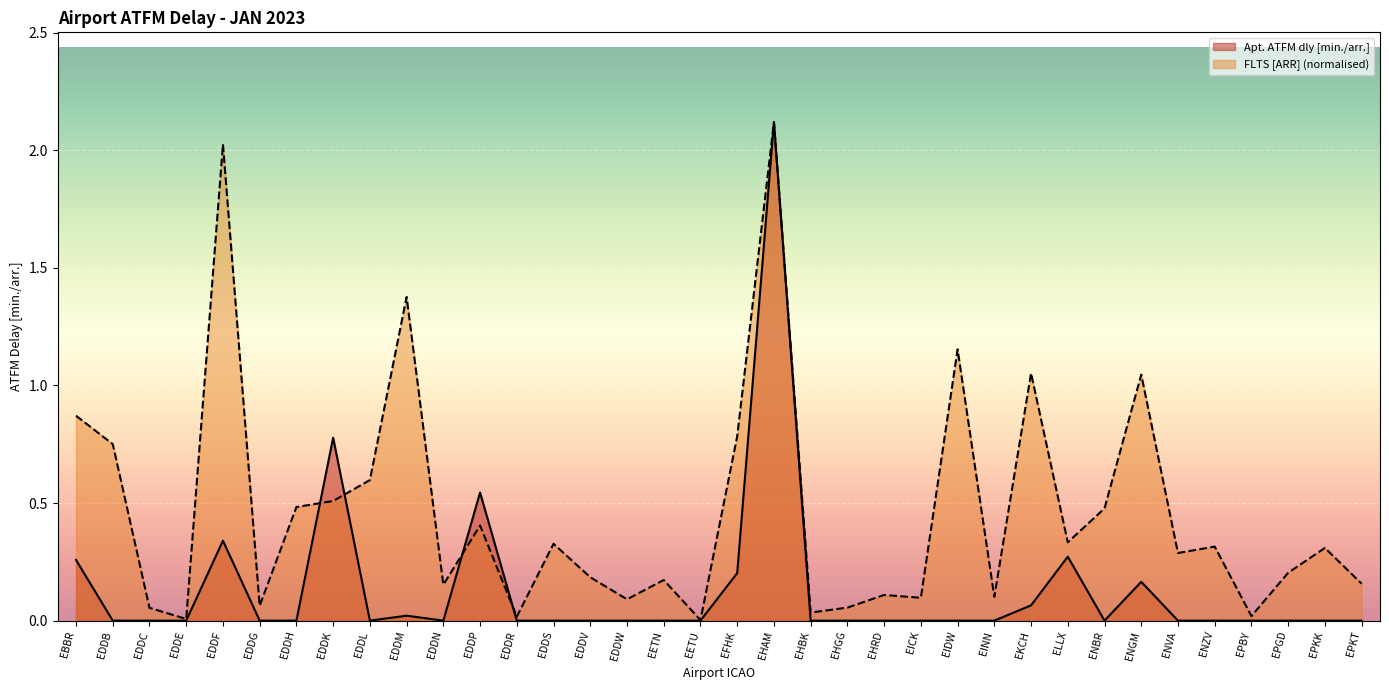

How many times do Apt. ATFM dly [min./arr.] and FLTS [ARR] (scaled) cross each other?

4